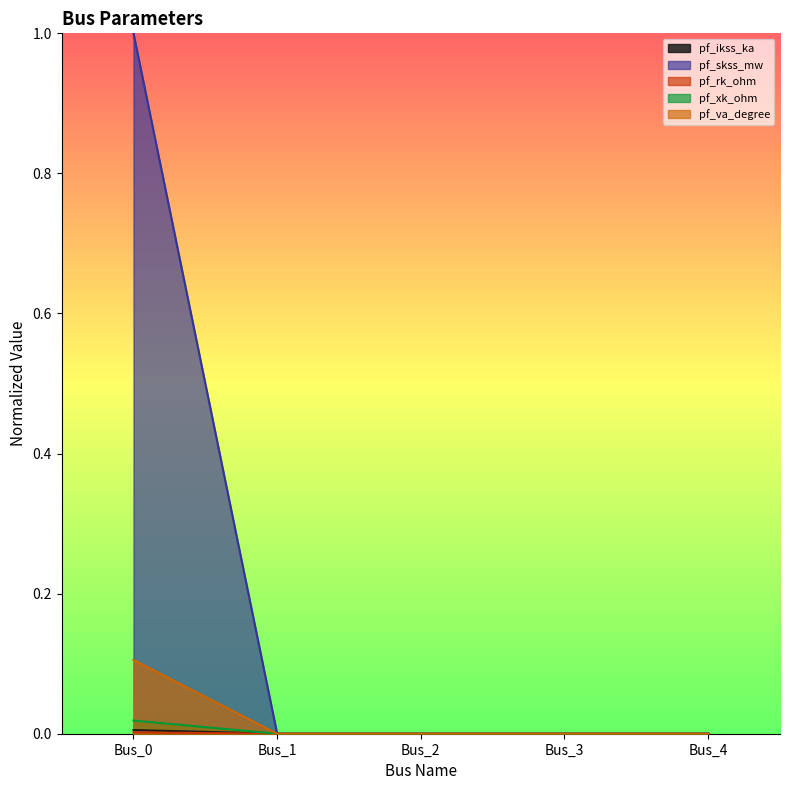

Is the value of pf_ikss_ka at Bus_1 greater than the value of pf_xk_ohm at Bus_4?

No